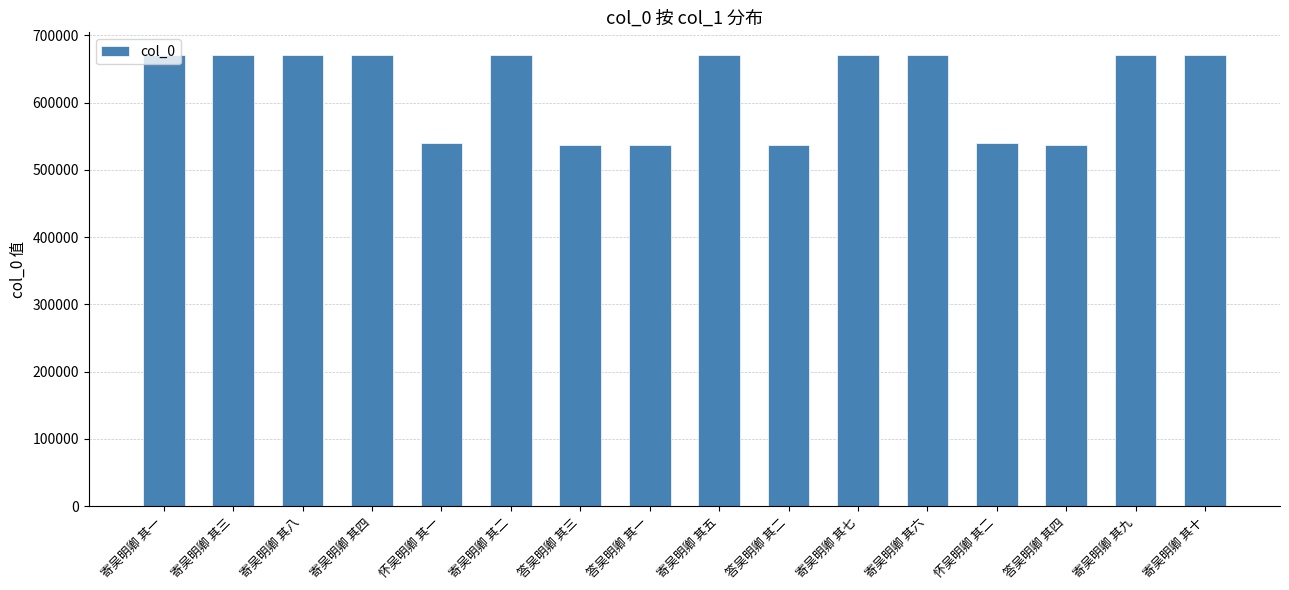

Does the chart contain stacked bars?

No